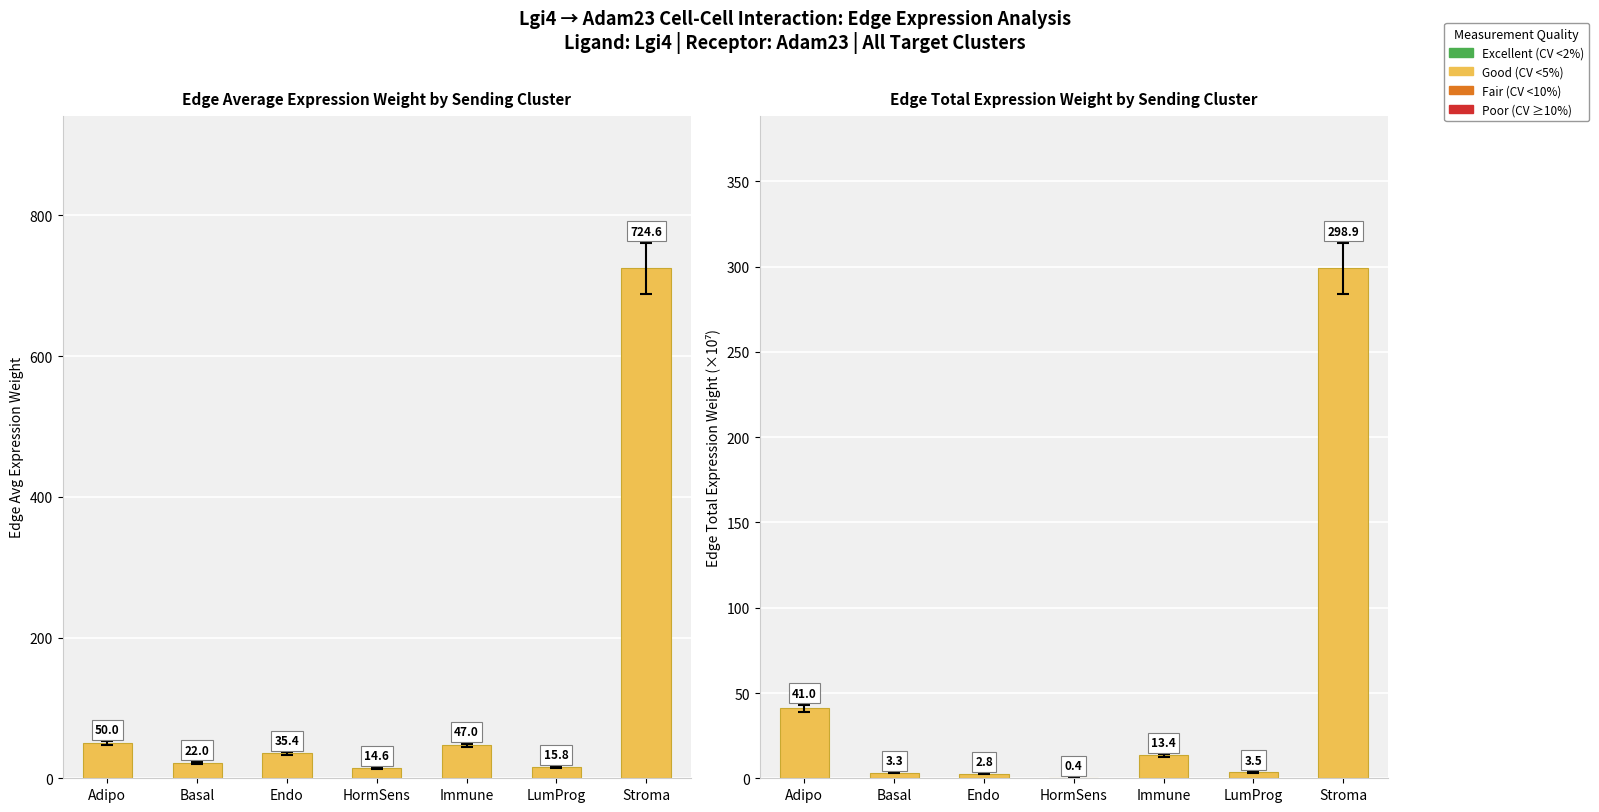

Reading right to left, what are all the values shown in this chart?

298.9	3.5	13.4	0.4	2.8	3.3	41.0